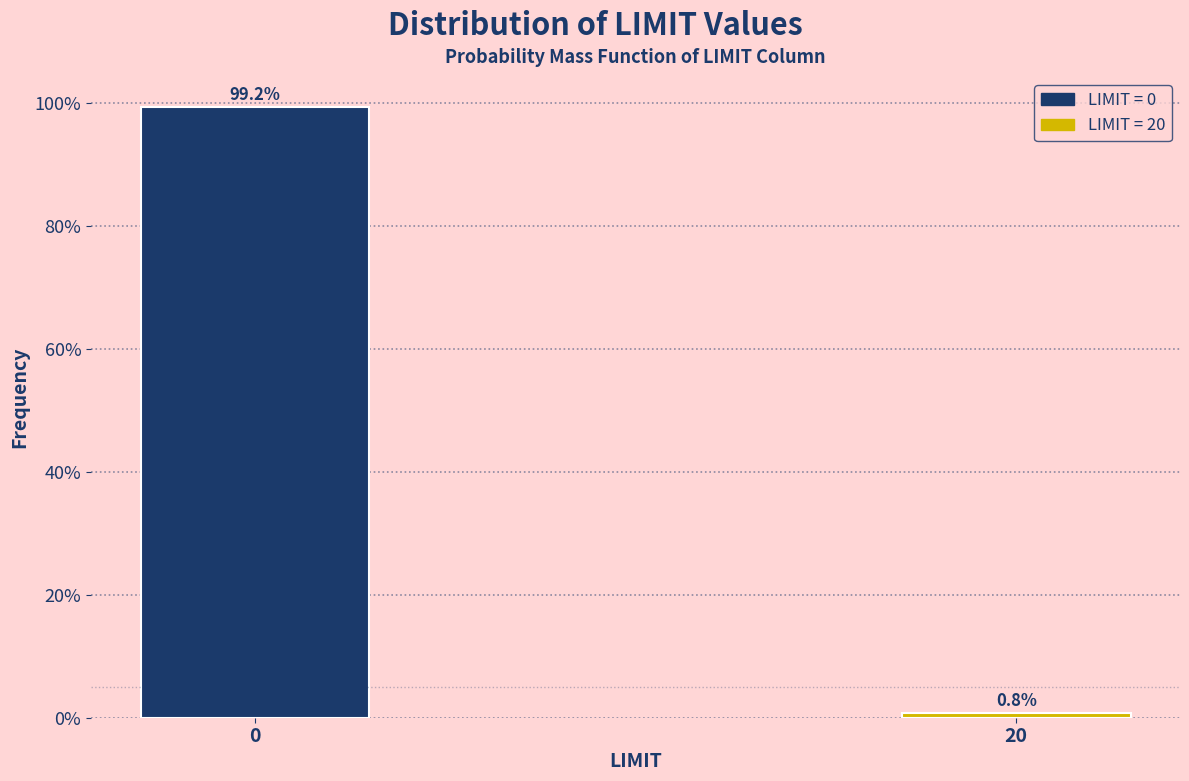

Reading left to right, extract all data points from this chart.

99.2	0.8